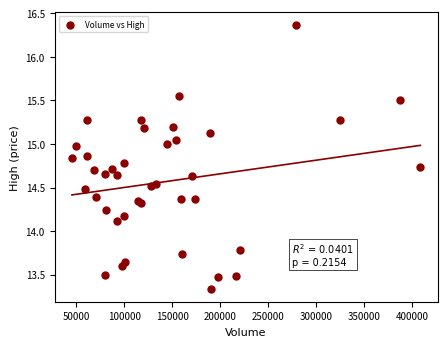

What Y value in the scatter plot is closest to 14?

14.1